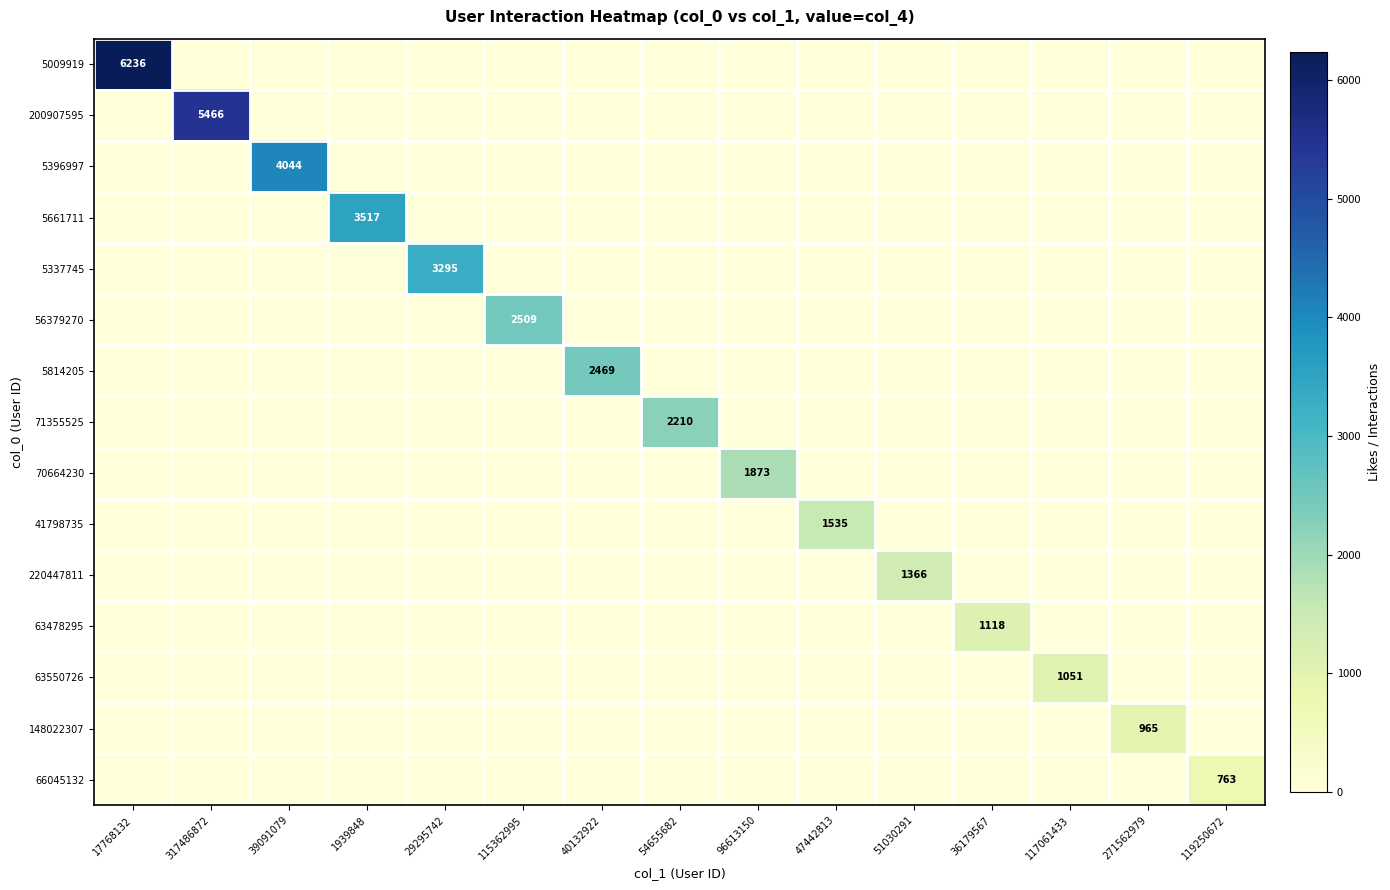

What is the difference between the maximum and minimum values in the 41798735 series?

1535